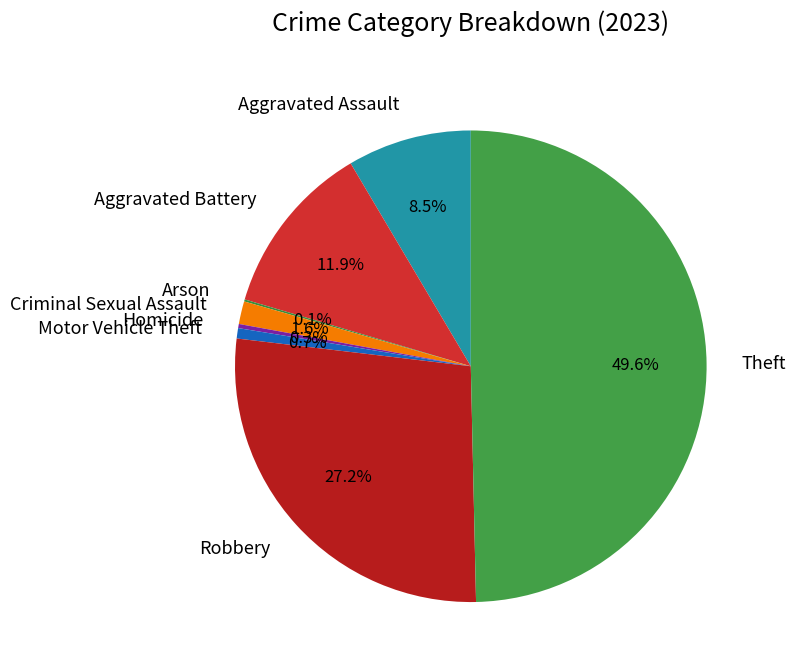

Which has a higher value, Theft or Homicide?

Theft